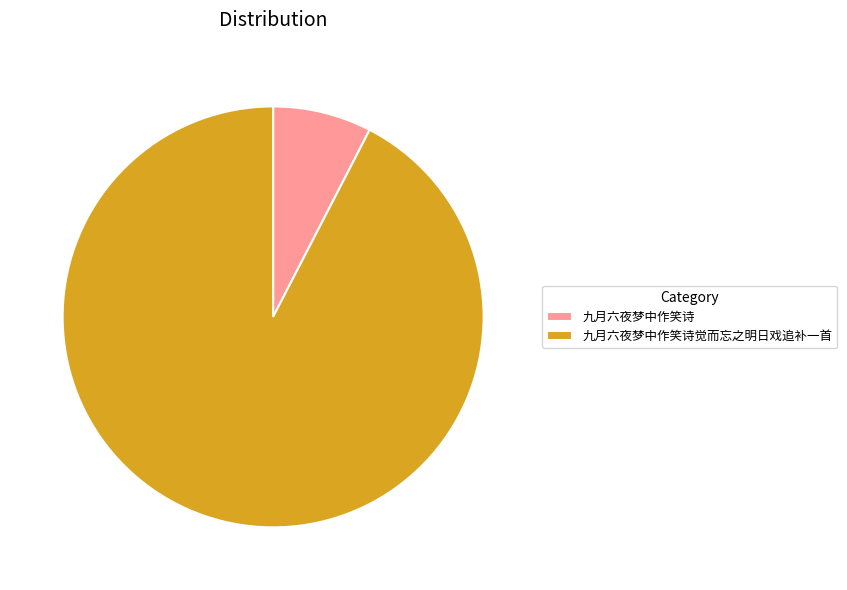

Which slice represents more than half of the pie?

九月六夜梦中作笑诗觉而忘之明日戏追补一首